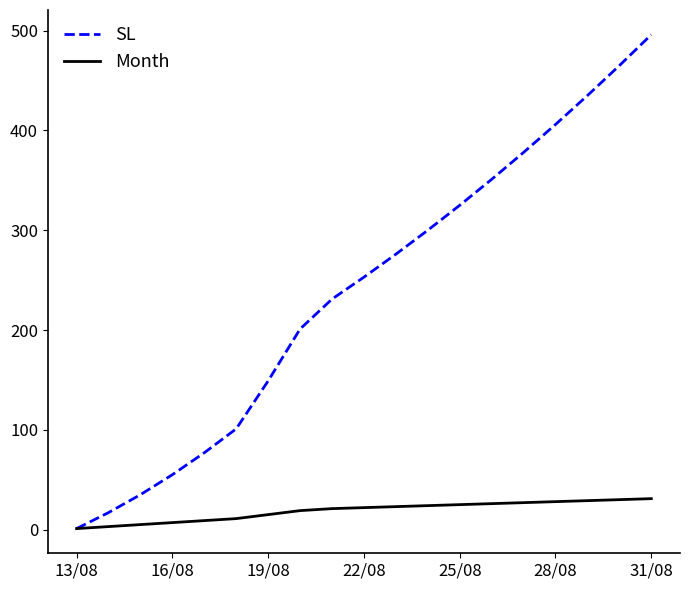

What is the greatest value displayed?

496